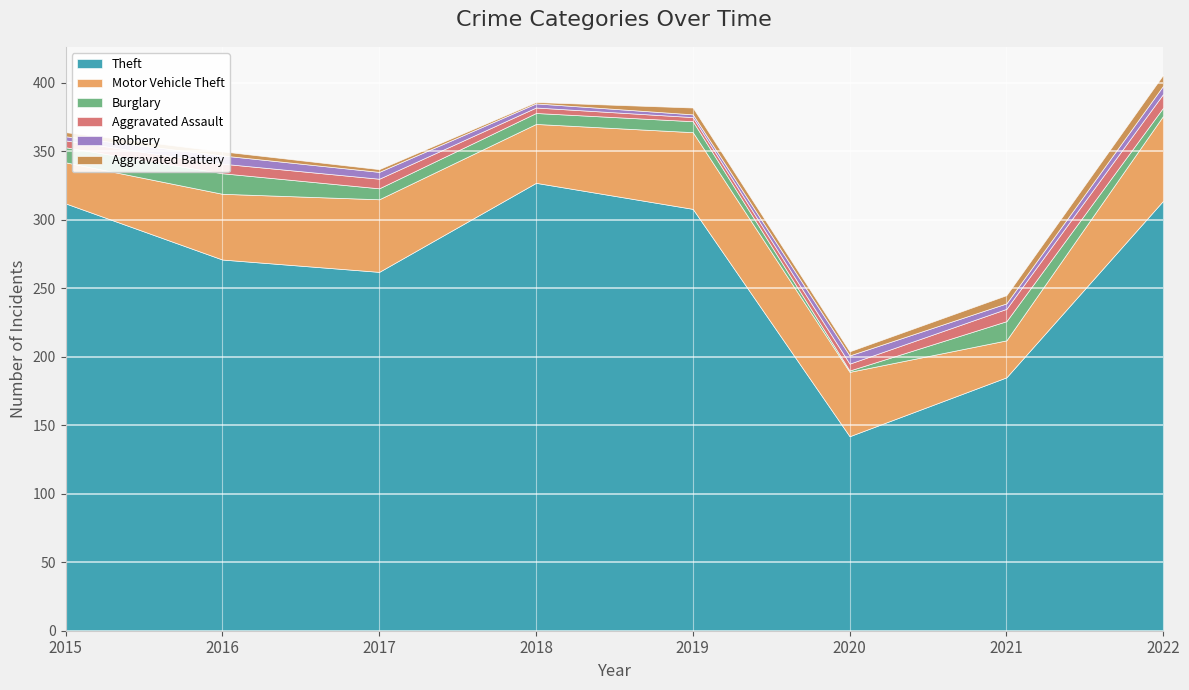

How many series are shown in this chart?

6